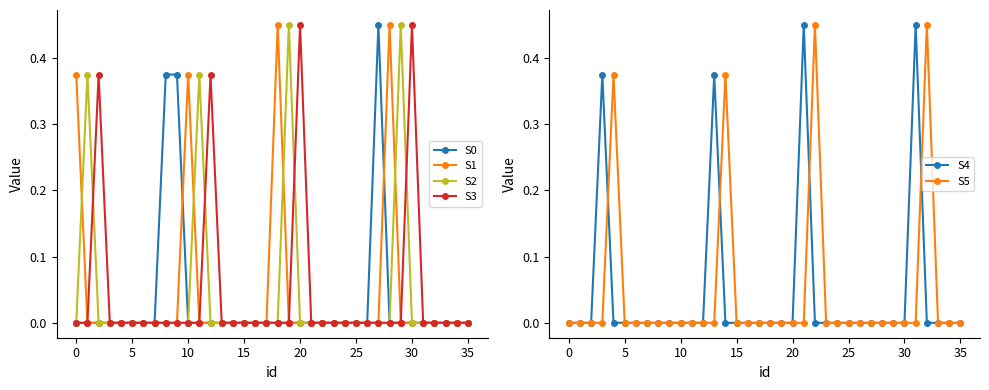

Is the value of S3 at 19 greater than the value of S2 at 10?

No